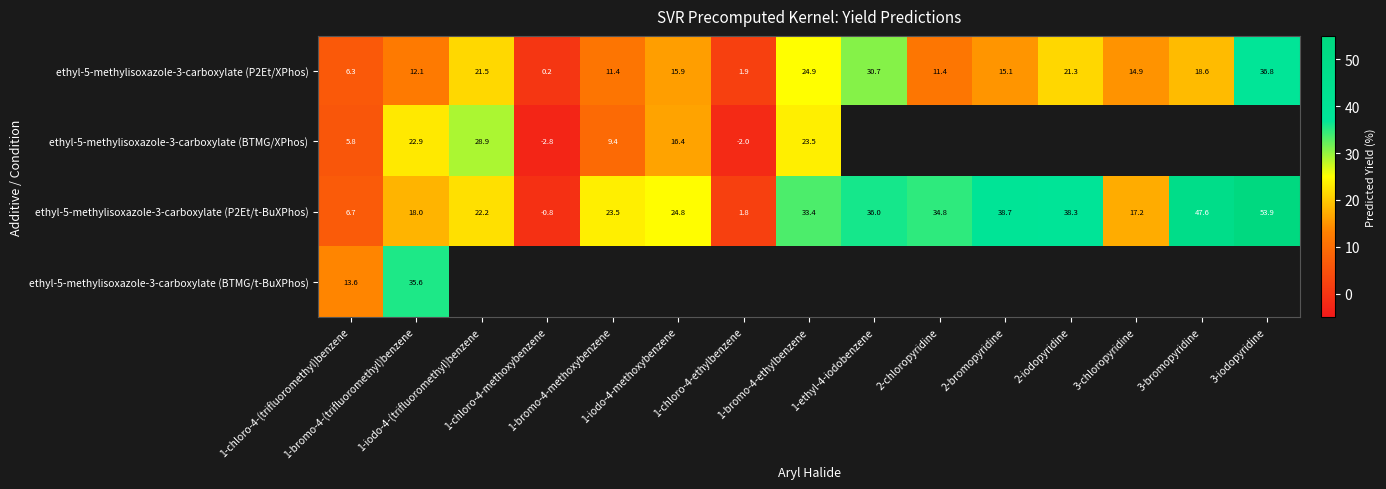

Where does the ethyl-5-methylisoxazole-3-carboxylate (P2Et/XPhos) series first go above 15?

1-iodo-4-(trifluoromethyl)benzene